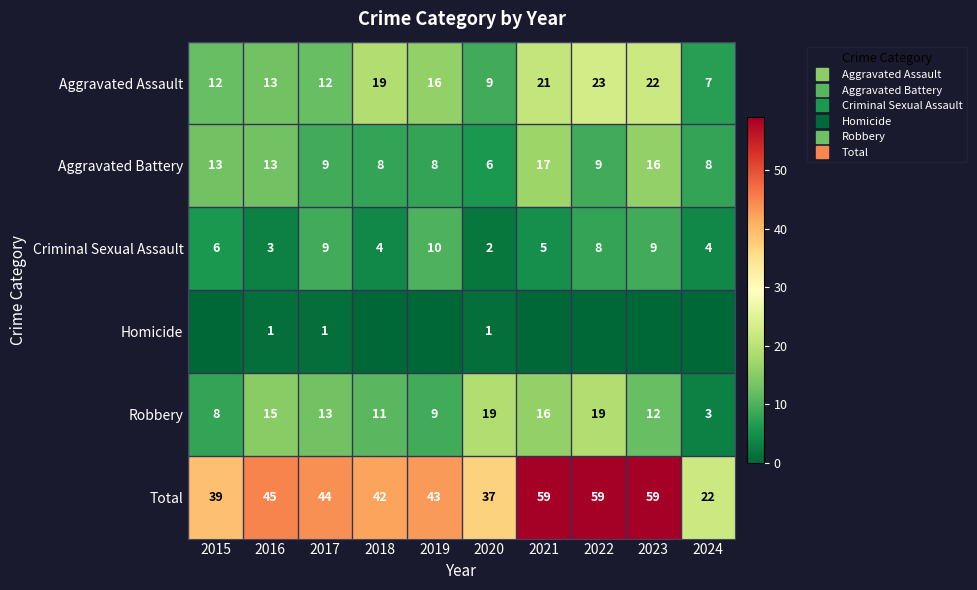

Count the number of data series in this chart.

6